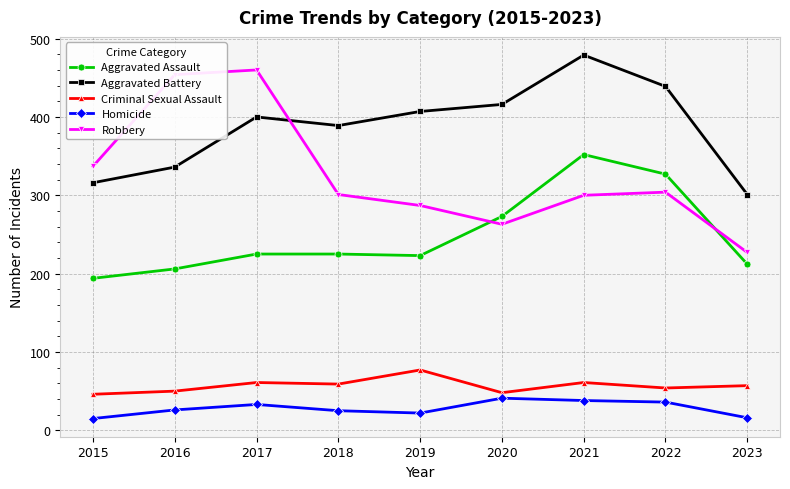

Where is the first local minimum for Aggravated Battery?

2018